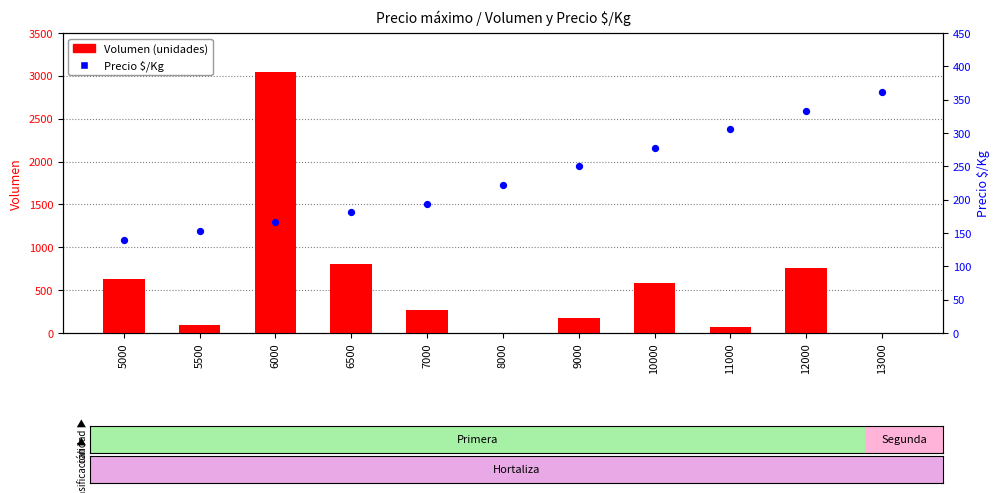

Which series reaches the maximum Y coordinate?

Volumen (unidades)